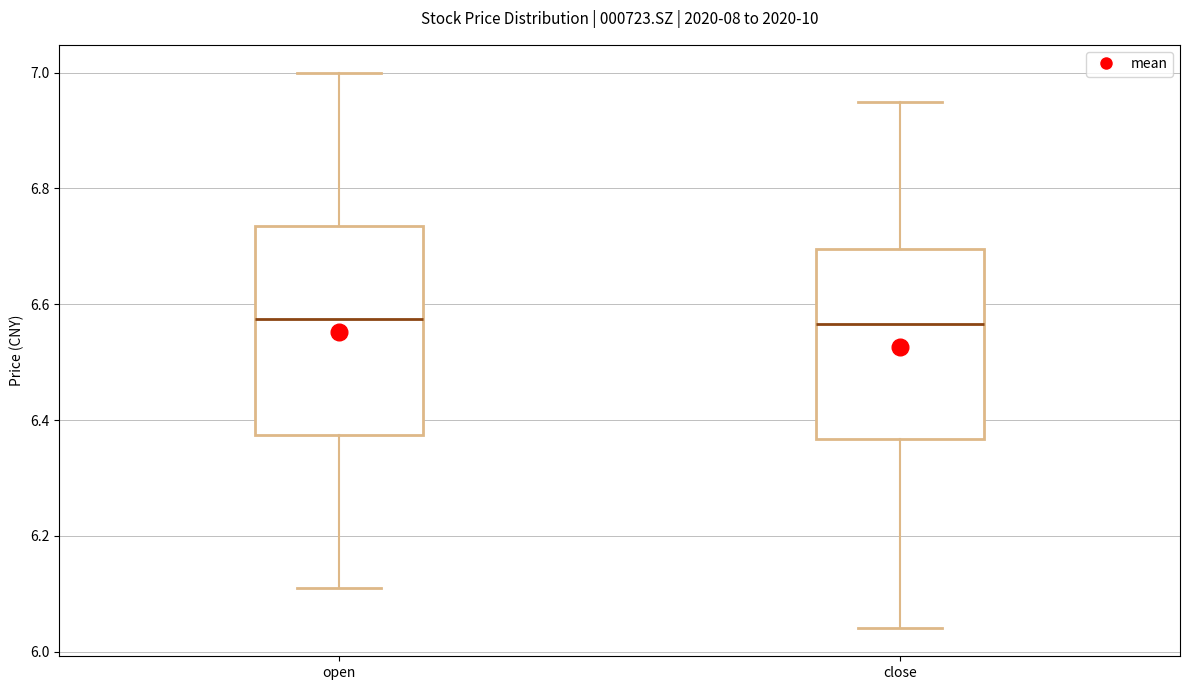

Where does the median line of the box for close sit on the y-axis? The values are not printed on the chart, so give them approximately, as read against the axis.

6.56